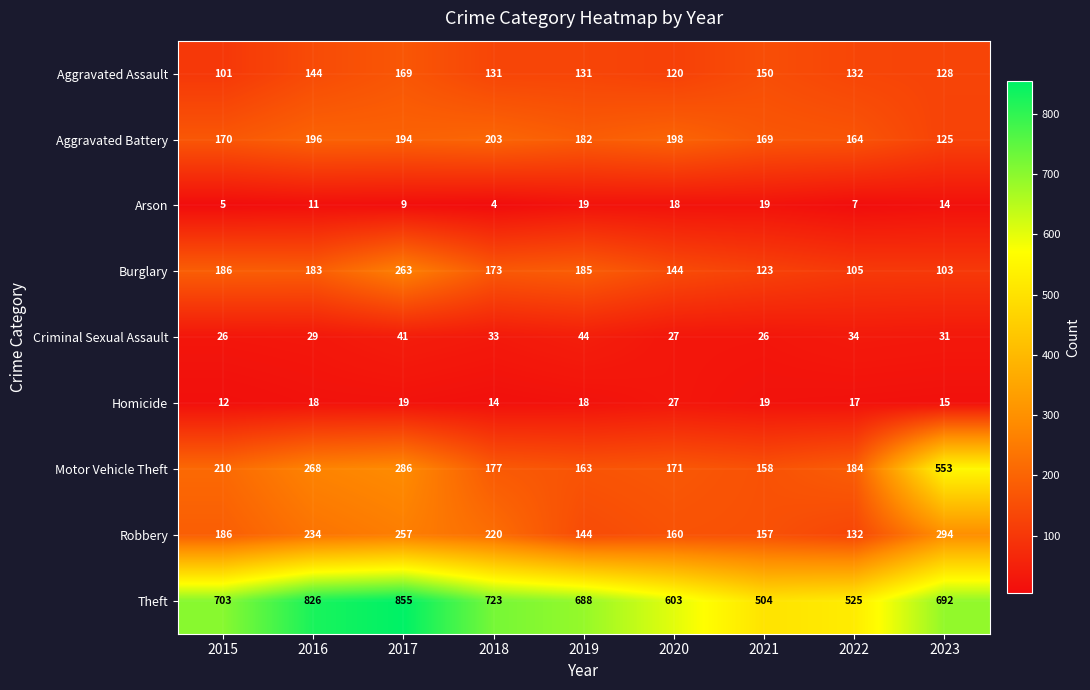

Rank the series by their maximum value, from highest to lowest.

Theft, Motor Vehicle Theft, Robbery, Burglary, Aggravated Battery, Aggravated Assault, Criminal Sexual Assault, Homicide, Arson